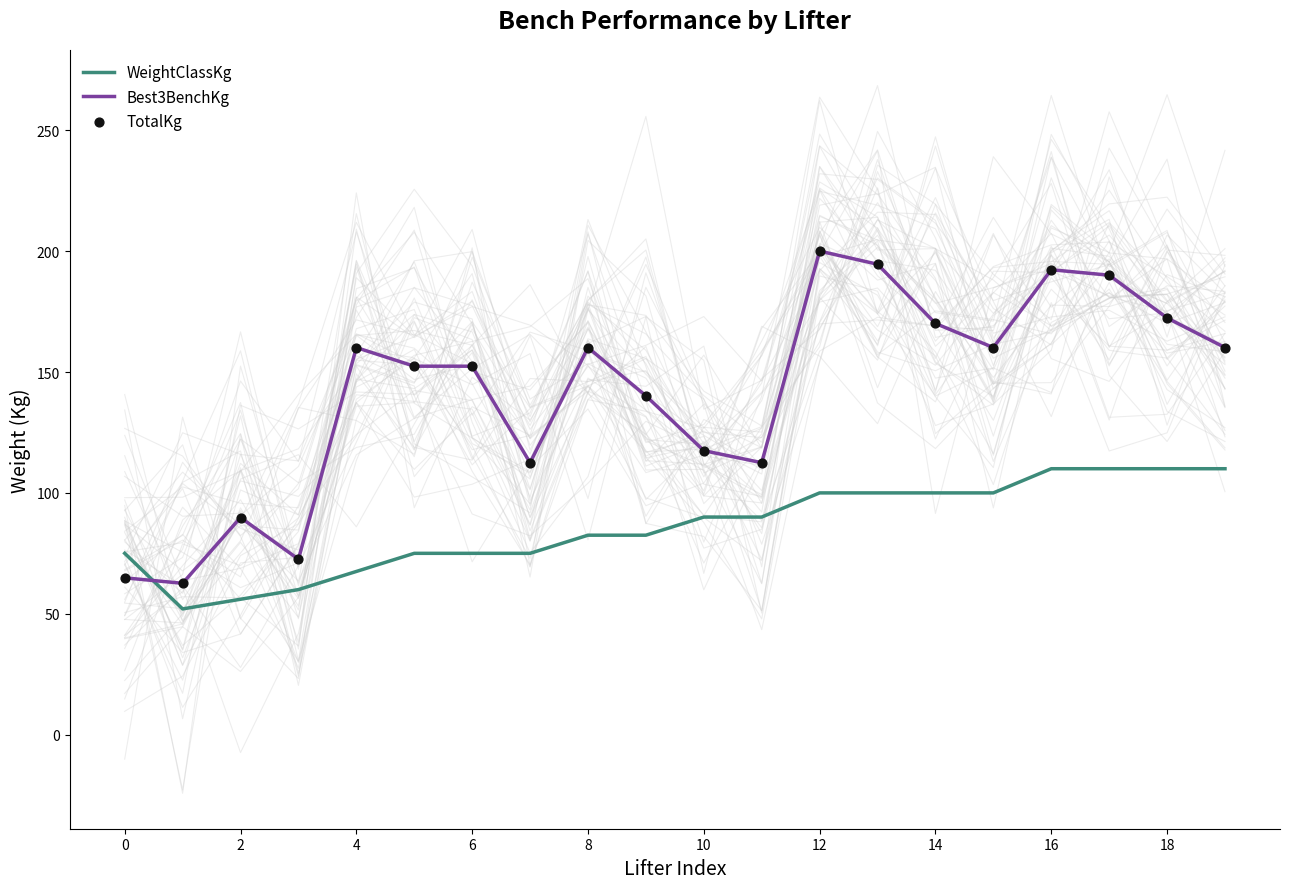

What are all the series names shown in the legend?

WeightClassKg, Best3BenchKg, TotalKg